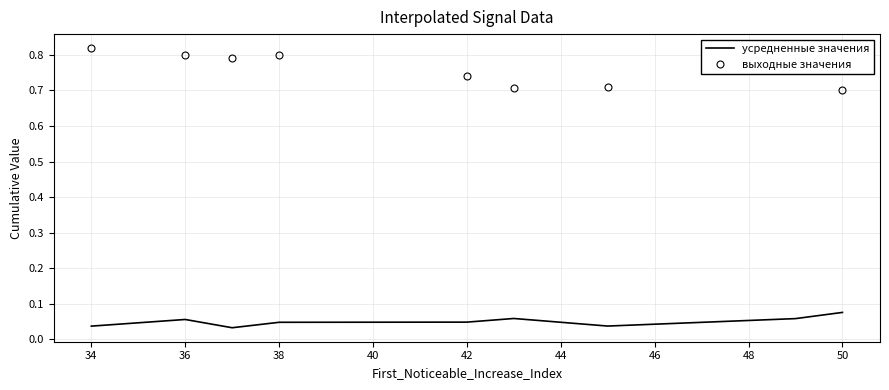

True or false: выходные значения and усредненные значения cross at least once.

False